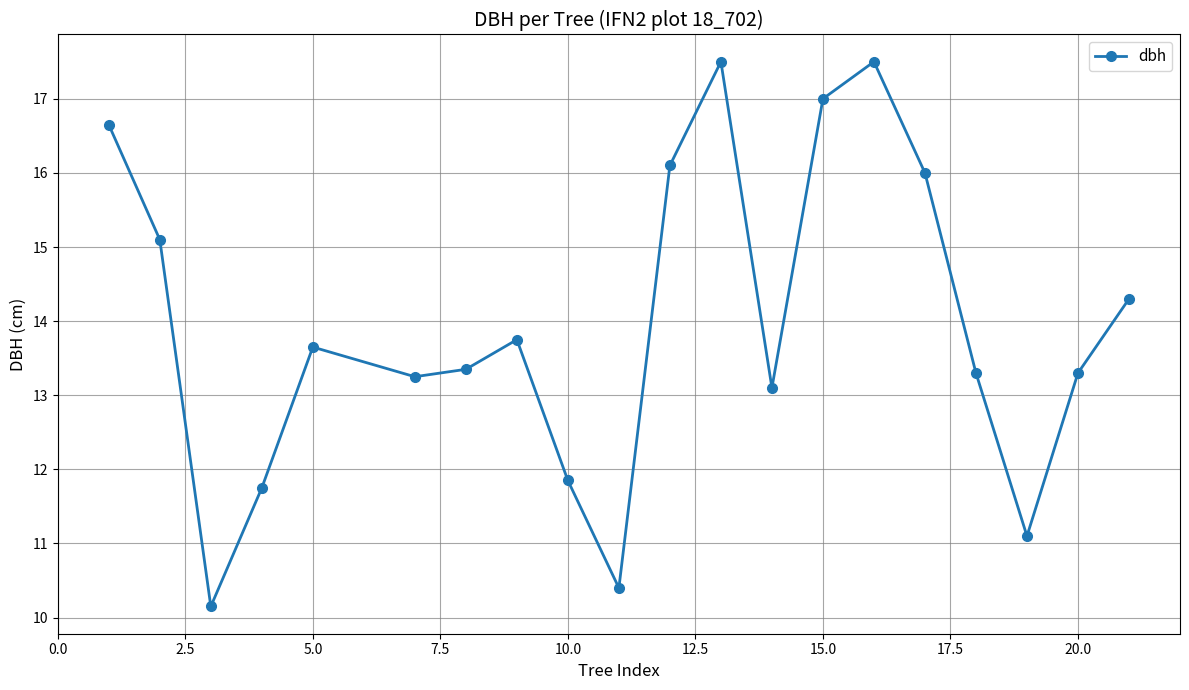

What is the difference between the maximum and second lowest values?

7.1